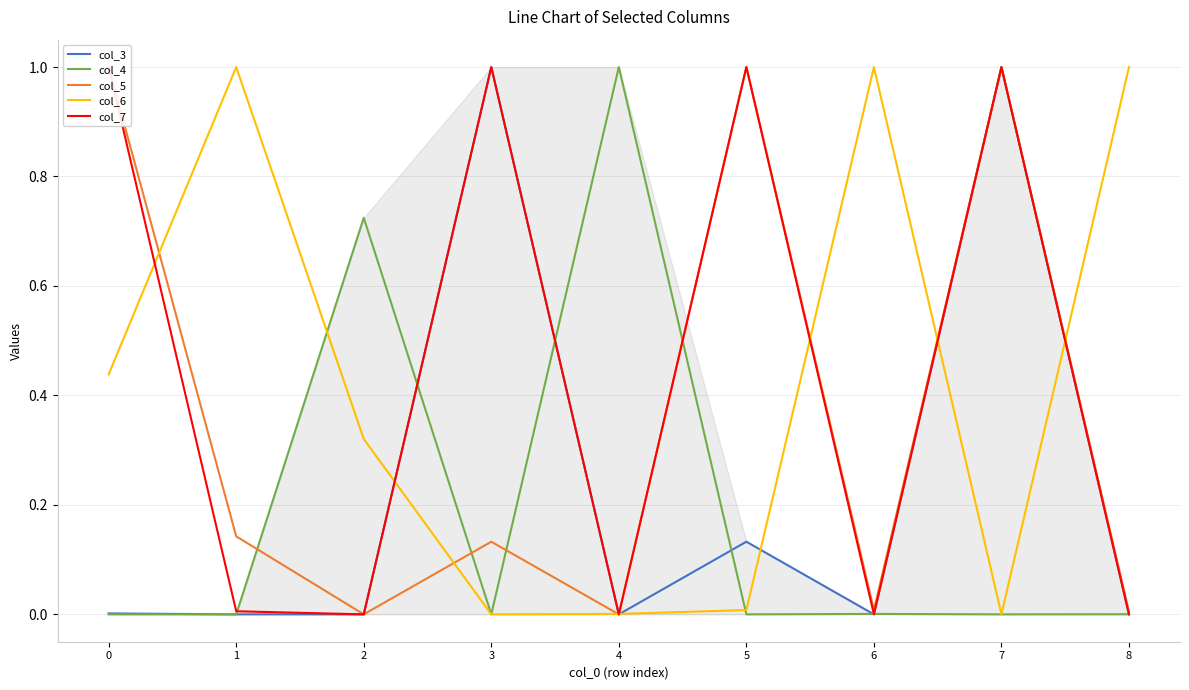

True or false: col_4 has more than 2 points higher than both neighbors.

True